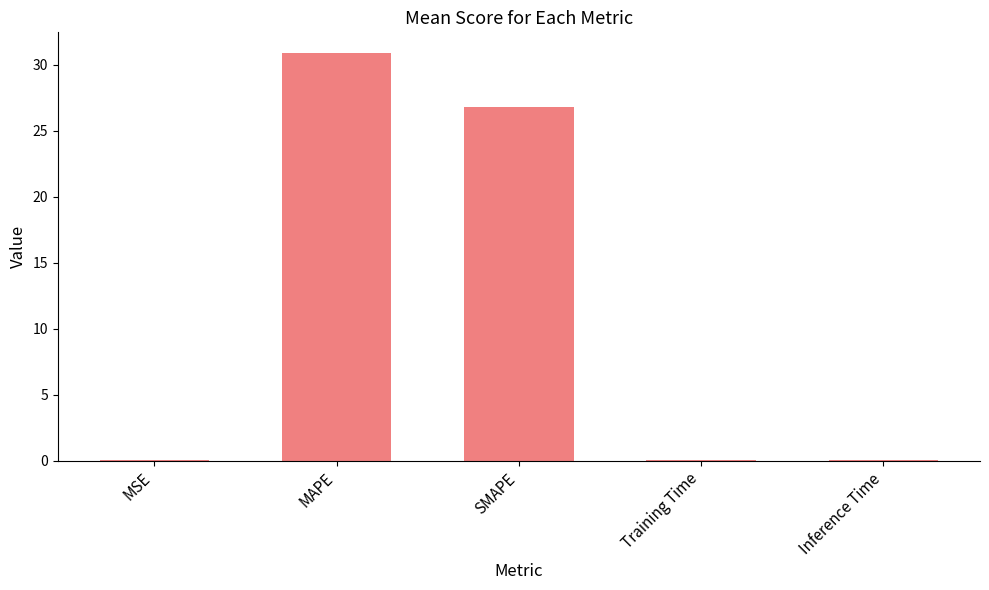

What is the change in value from MAPE to SMAPE?

-4.1